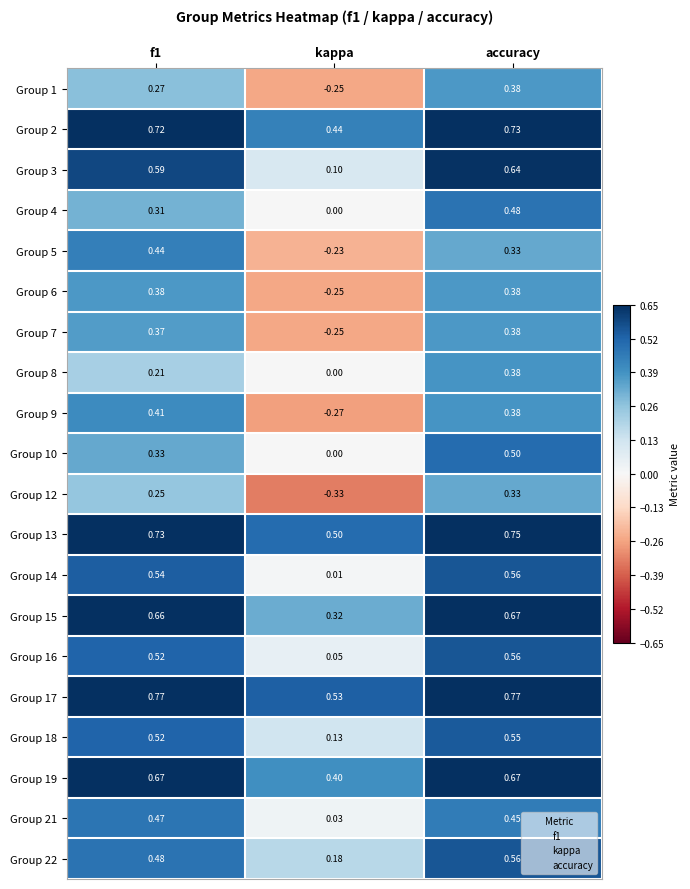

Which category has the lowest value across all series?

kappa